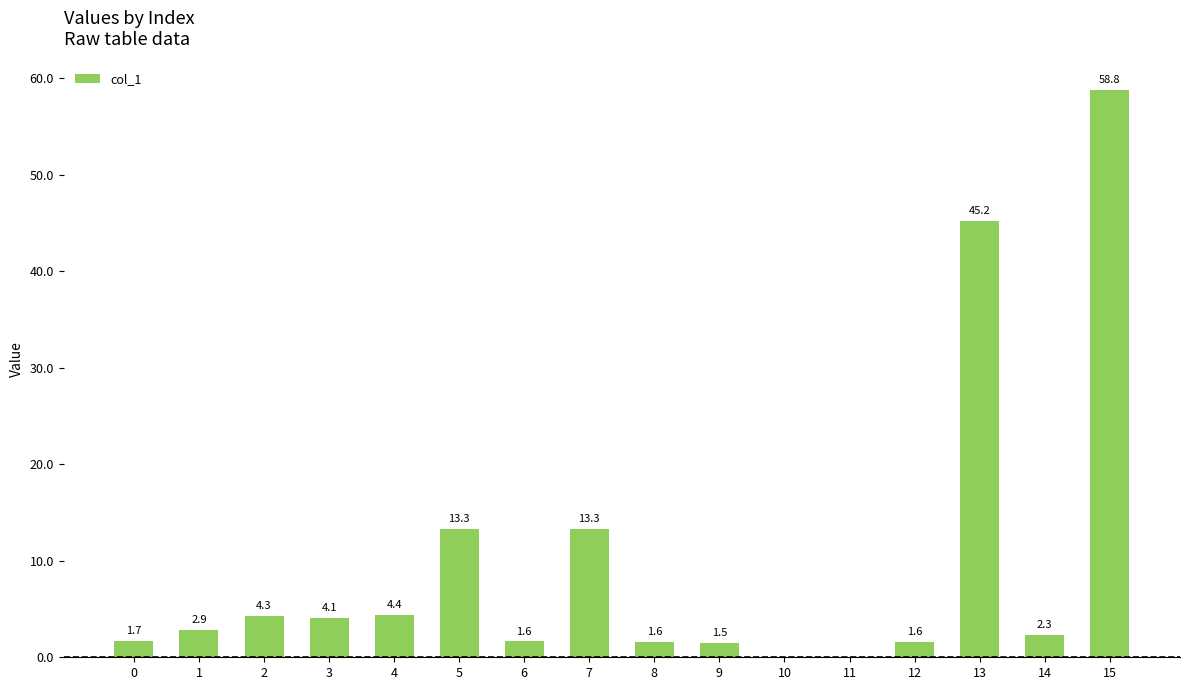

What is the average value?

9.8